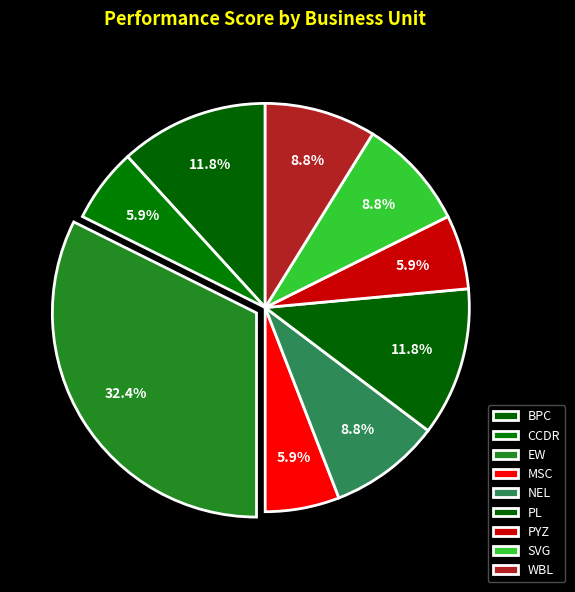

Combined, do BPC and PL account for over 50%?

No